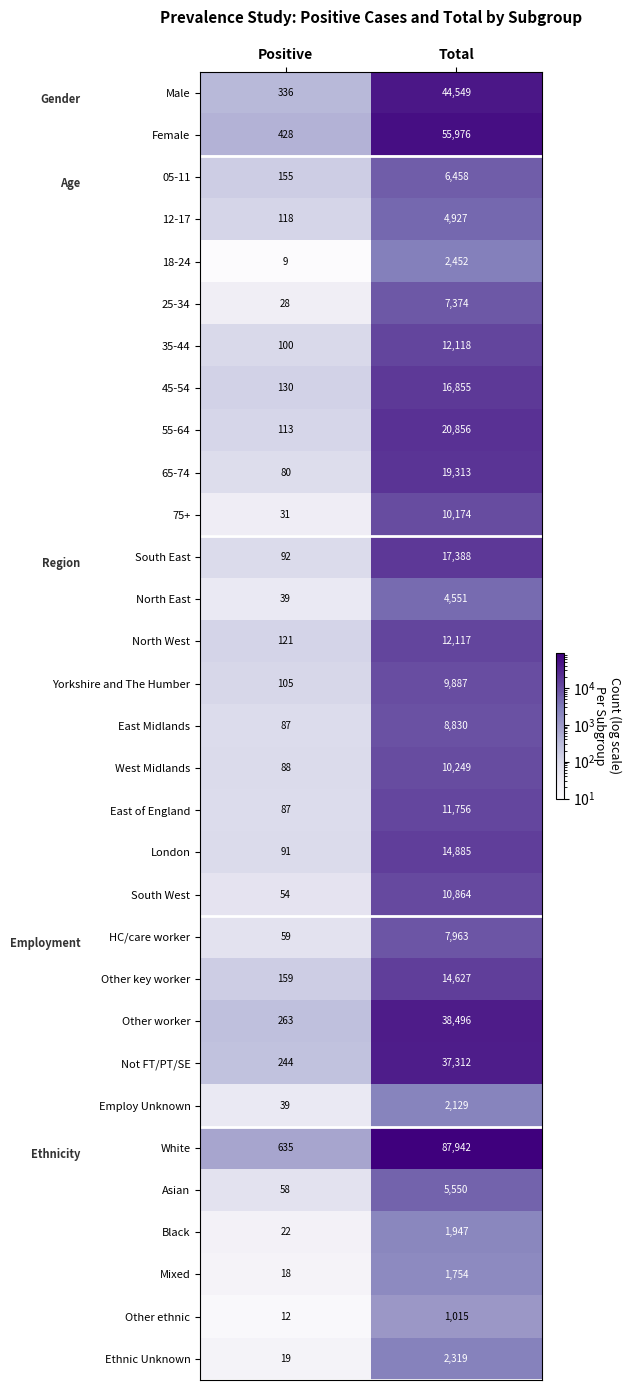

What is the sum of the Male values at Total and Positive?

44885